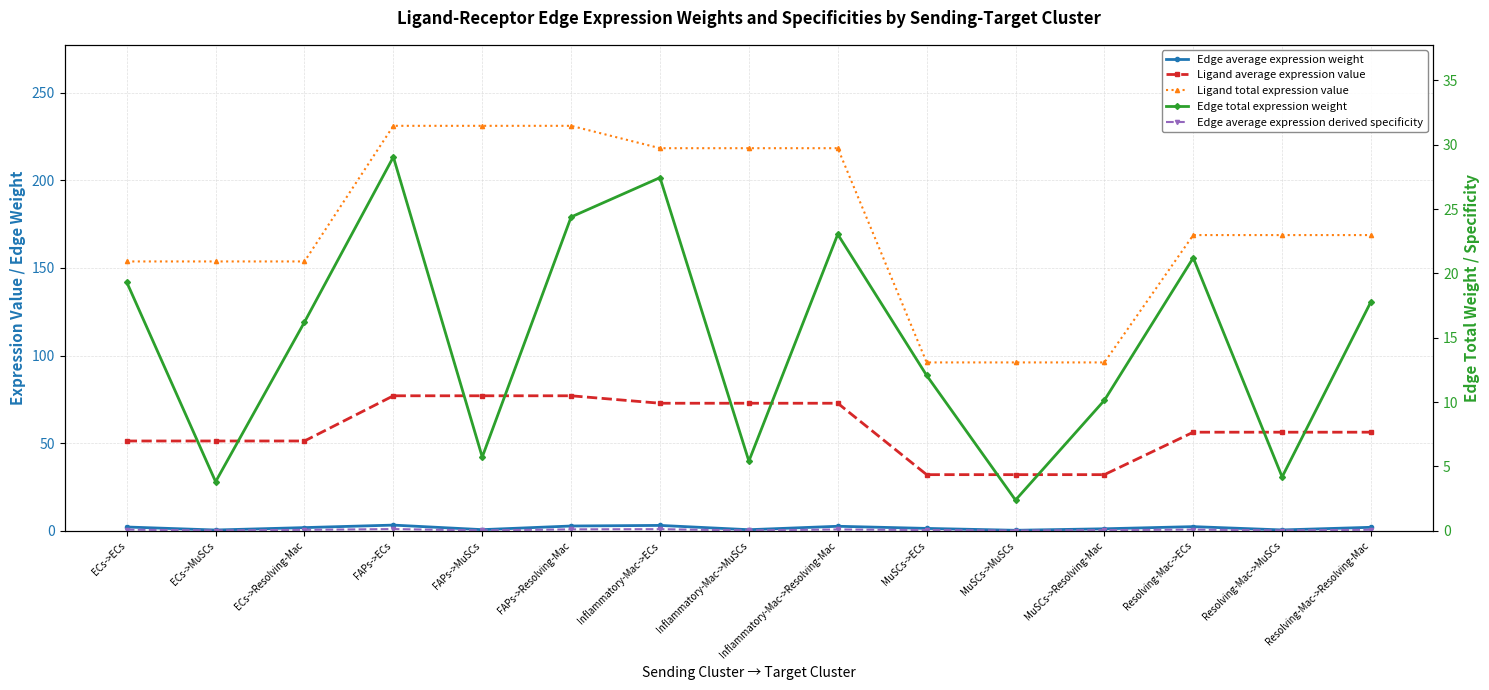

Which series changed the most between ECs->MuSCs and FAPs->ECs?

Ligand total expression value